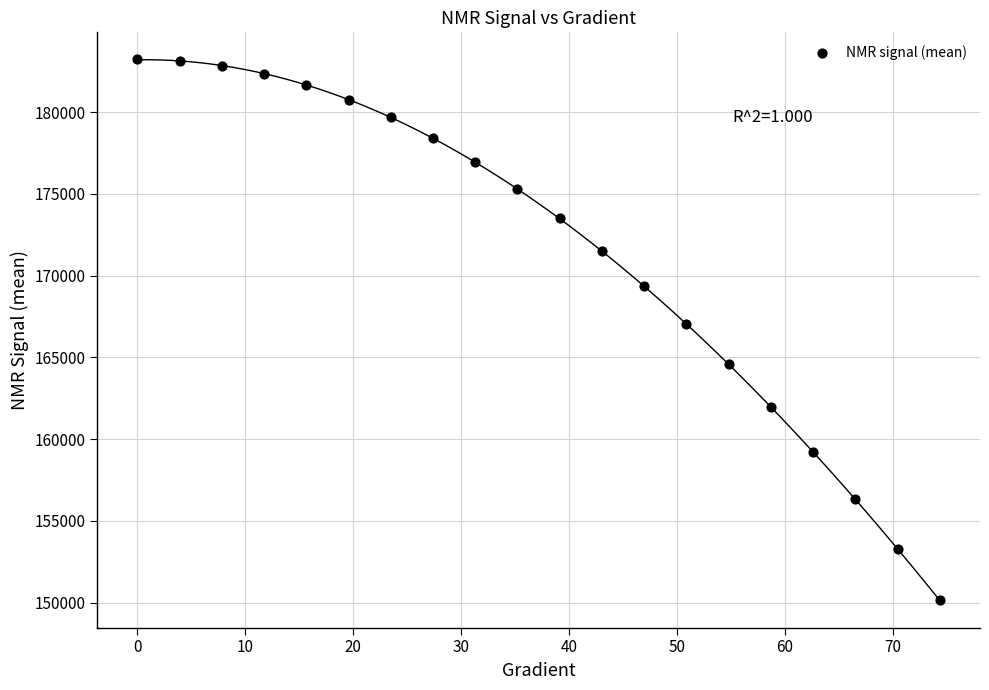

What is the range of Y values (max minus min)?

33078.2